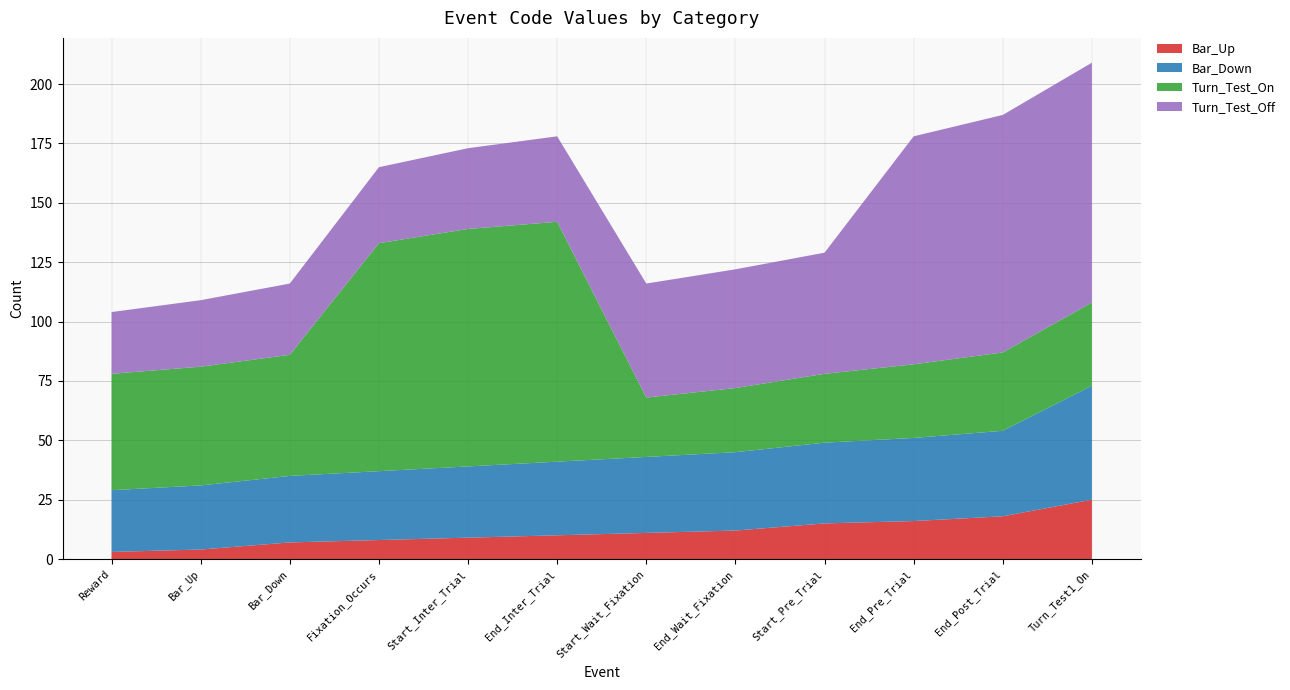

Reading left to right, transcribe all the data shown in this chart.

Bar_Up: Reward=3	Bar_Up=4	Bar_Down=7	Fixation_Occurs=8	Start_Inter_Trial=9	End_Inter_Trial=10	Start_Wait_Fixation=11	End_Wait_Fixation=12	Start_Pre_Trial=15	End_Pre_Trial=16	End_Post_Trial=18	Turn_Test1_On=25
Bar_Down: Reward=26	Bar_Up=27	Bar_Down=28	Fixation_Occurs=29	Start_Inter_Trial=30	End_Inter_Trial=31	Start_Wait_Fixation=32	End_Wait_Fixation=33	Start_Pre_Trial=34	End_Pre_Trial=35	End_Post_Trial=36	Turn_Test1_On=48
Turn_Test_On: Reward=49	Bar_Up=50	Bar_Down=51	Fixation_Occurs=96	Start_Inter_Trial=100	End_Inter_Trial=101	Start_Wait_Fixation=25	End_Wait_Fixation=27	Start_Pre_Trial=29	End_Pre_Trial=31	End_Post_Trial=33	Turn_Test1_On=35
Turn_Test_Off: Reward=26	Bar_Up=28	Bar_Down=30	Fixation_Occurs=32	Start_Inter_Trial=34	End_Inter_Trial=36	Start_Wait_Fixation=48	End_Wait_Fixation=50	Start_Pre_Trial=51	End_Pre_Trial=96	End_Post_Trial=100	Turn_Test1_On=101